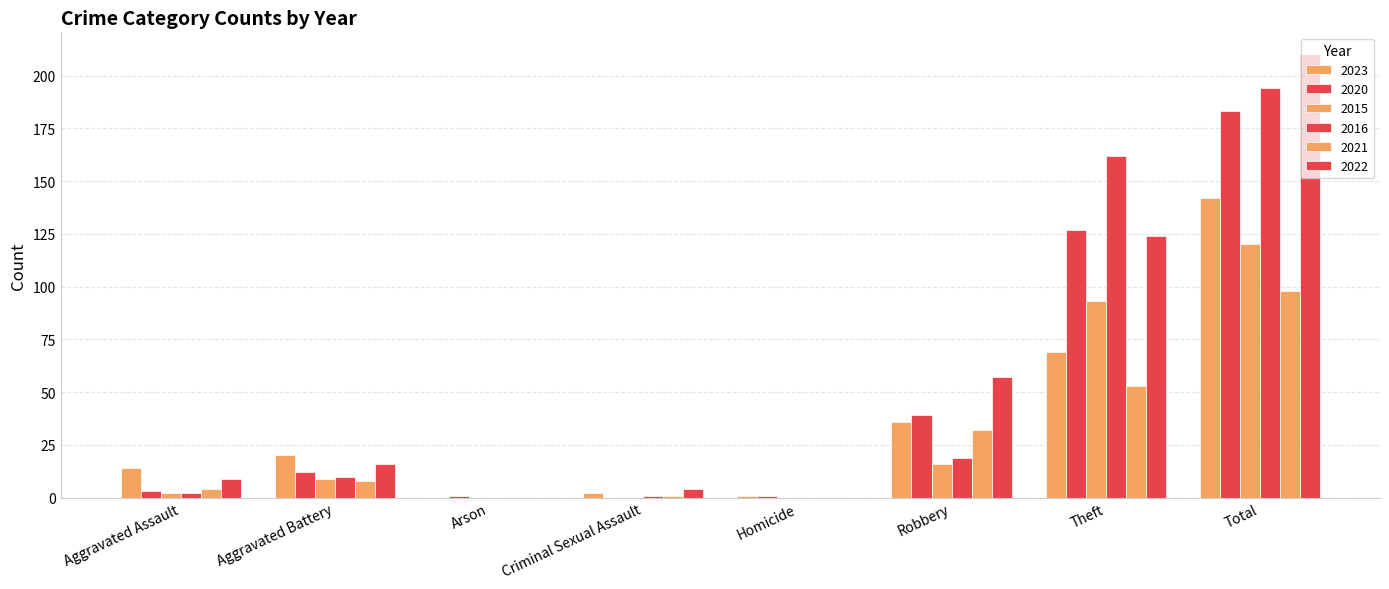

What is the label of the 6th bar from the right?

Arson